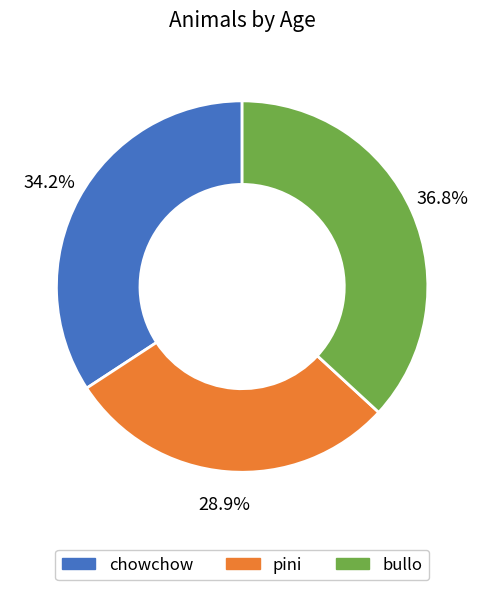

Does any single category account for the majority?

No